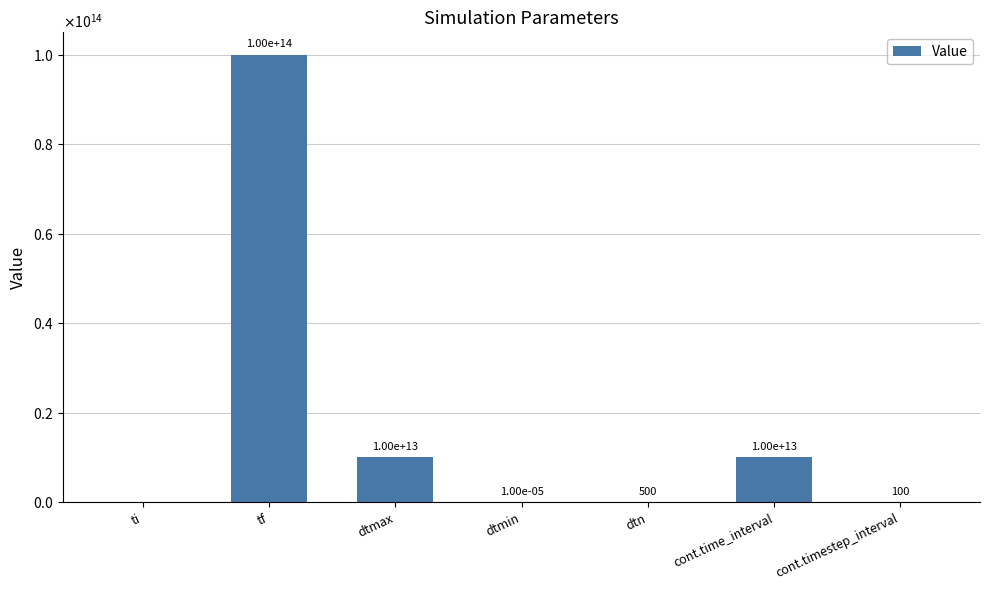

What position from the right is dtn?

3